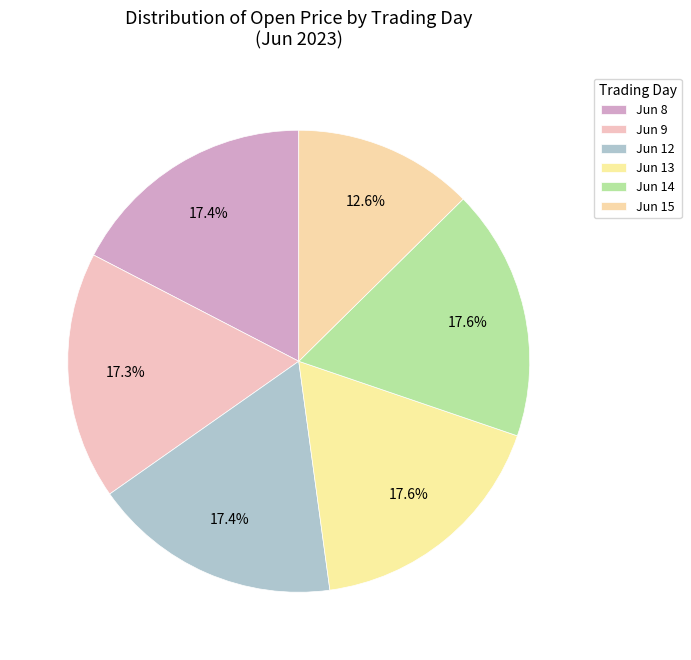

How many slices are in this pie chart?

6